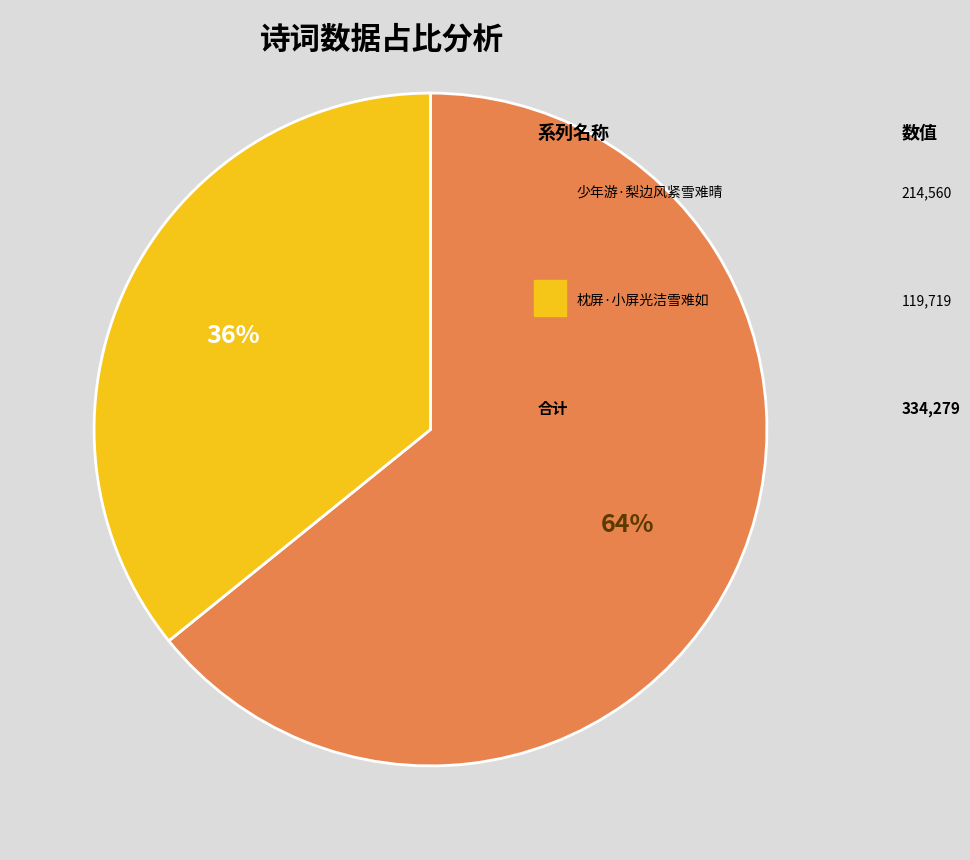

Is there a majority slice in this chart?

Yes